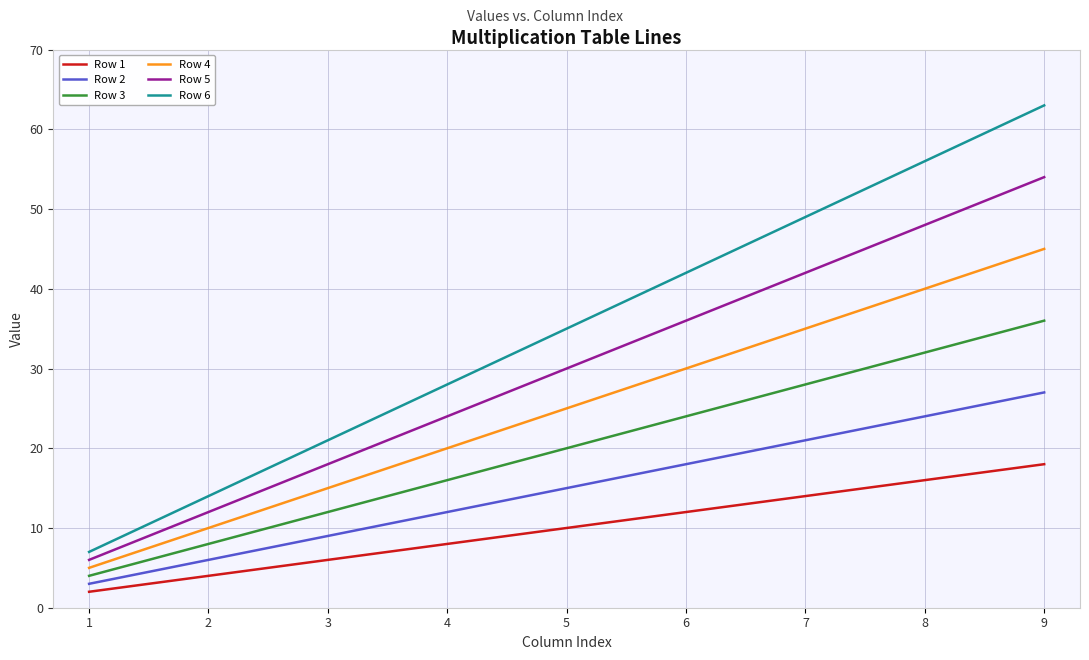

How many lines are shown in the chart?

6